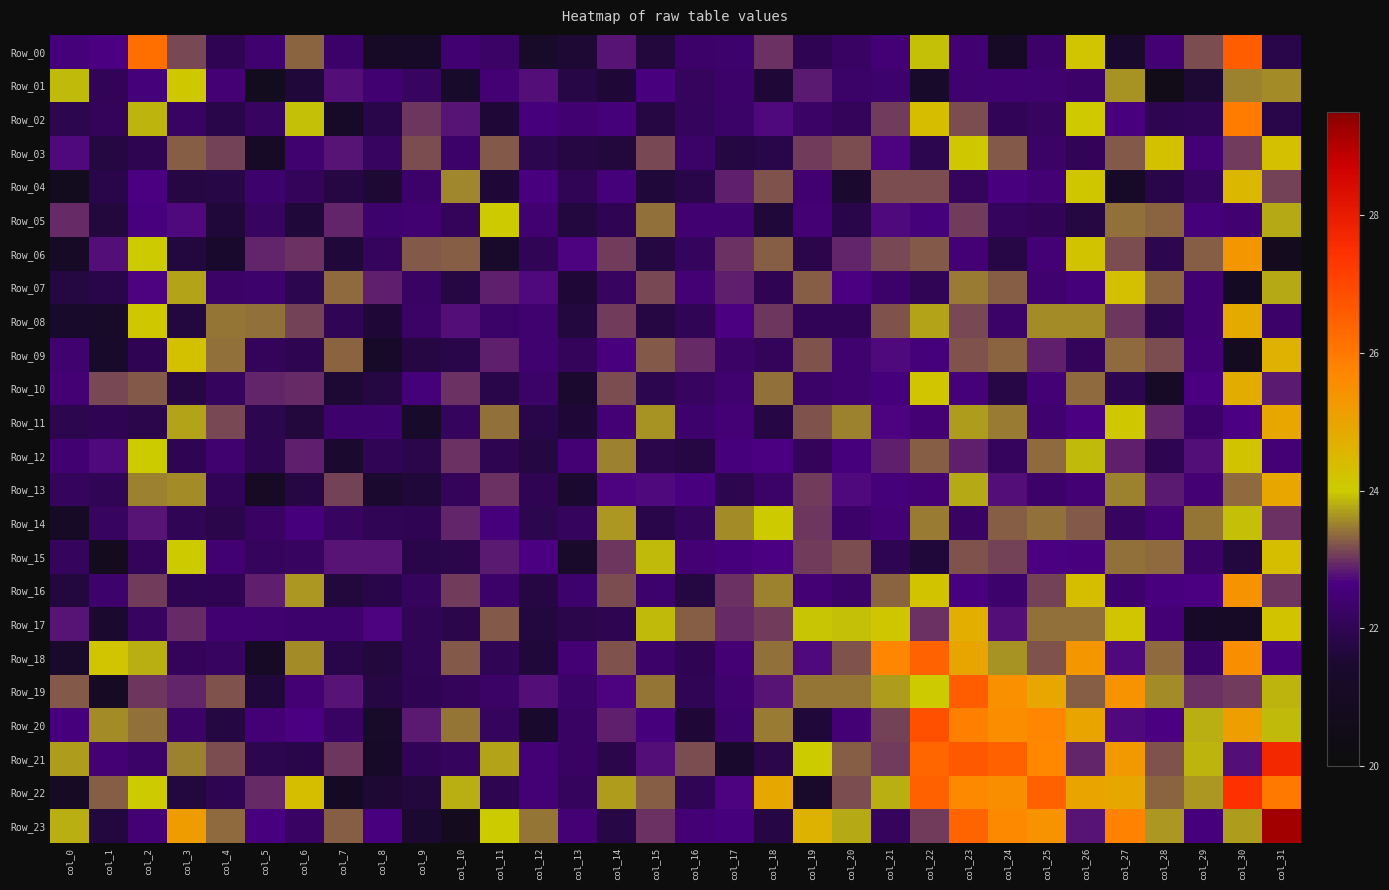

Which label corresponds to the smallest value in the chart?

col_28